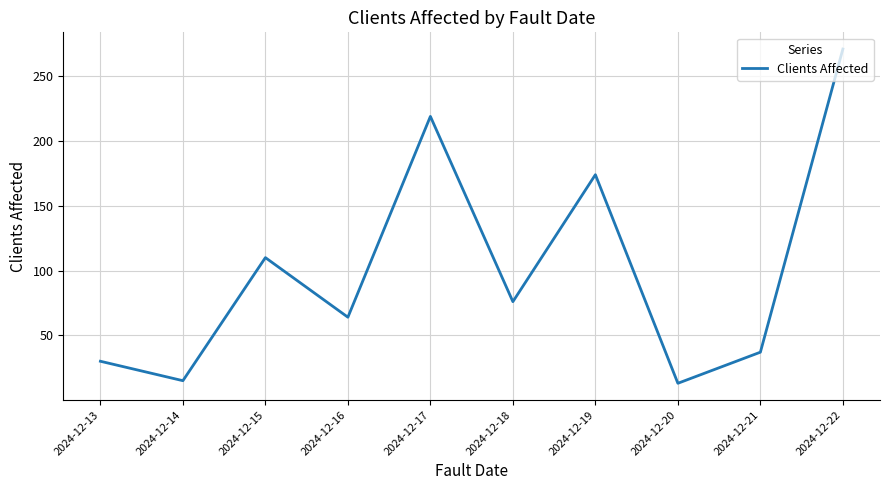

What is the average value?

101